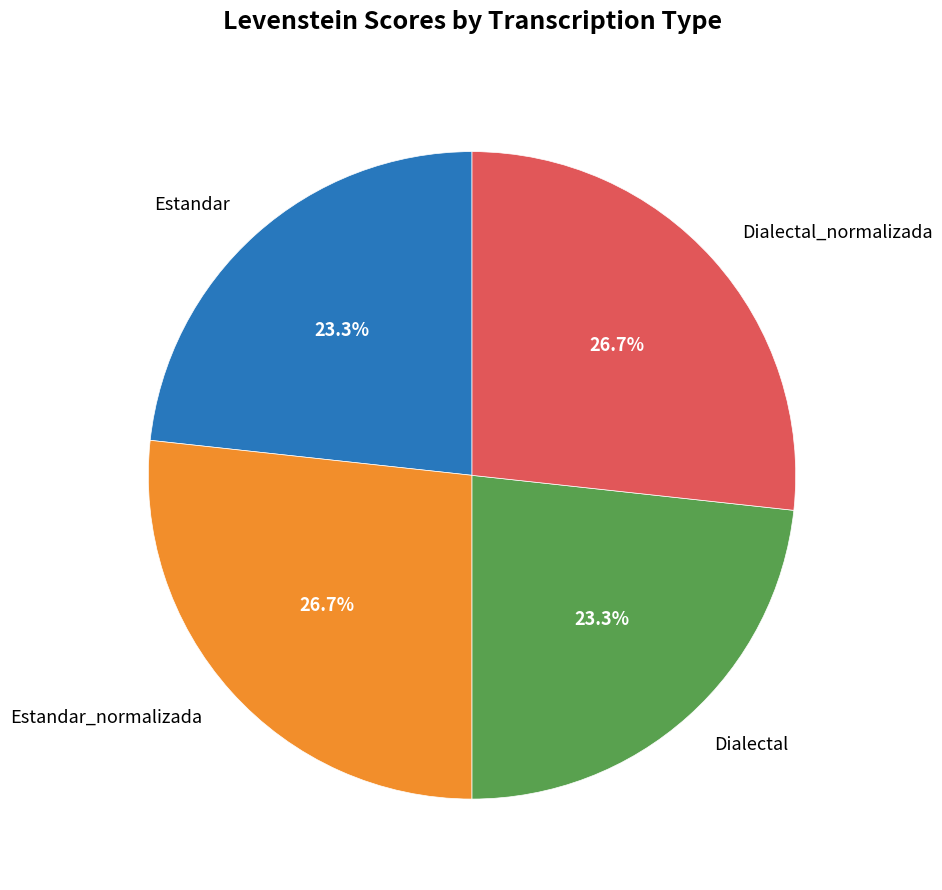

Does Estandar_normalizada represent more than half of the total?

No